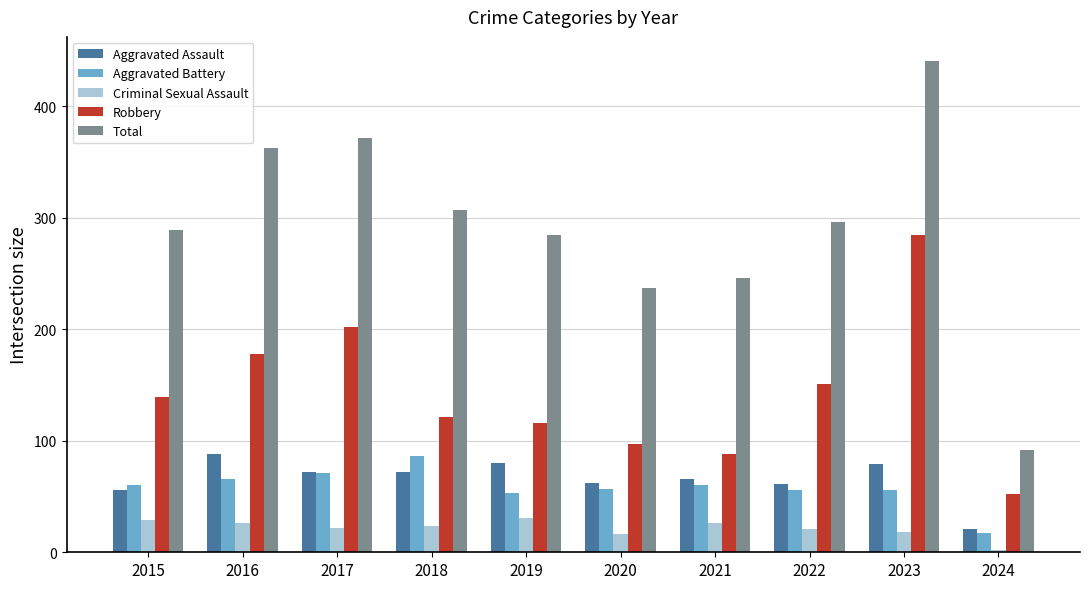

What is the smallest value displayed?

2